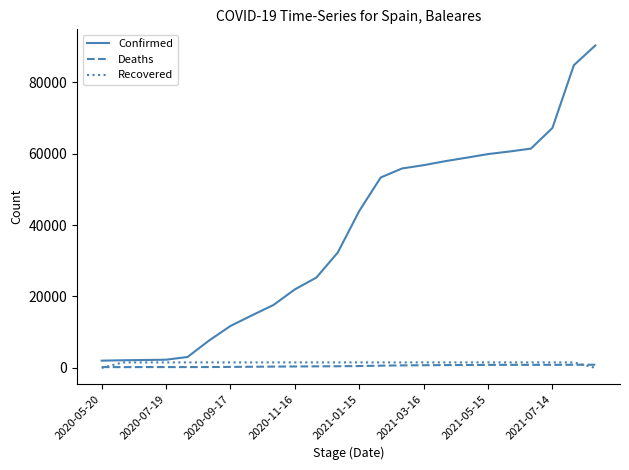

After their last crossing, which series has the higher values: Deaths or Recovered?

Deaths